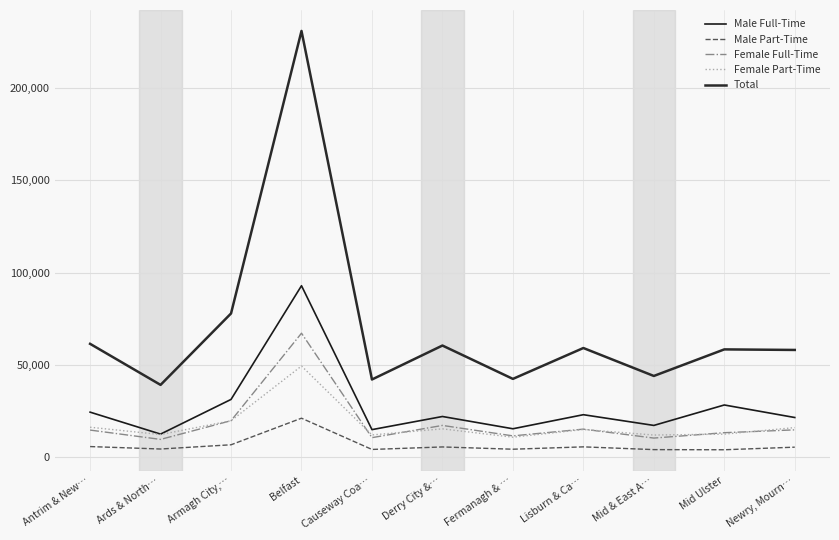

What is the difference between the second highest and minimum values in the Total series?

38631